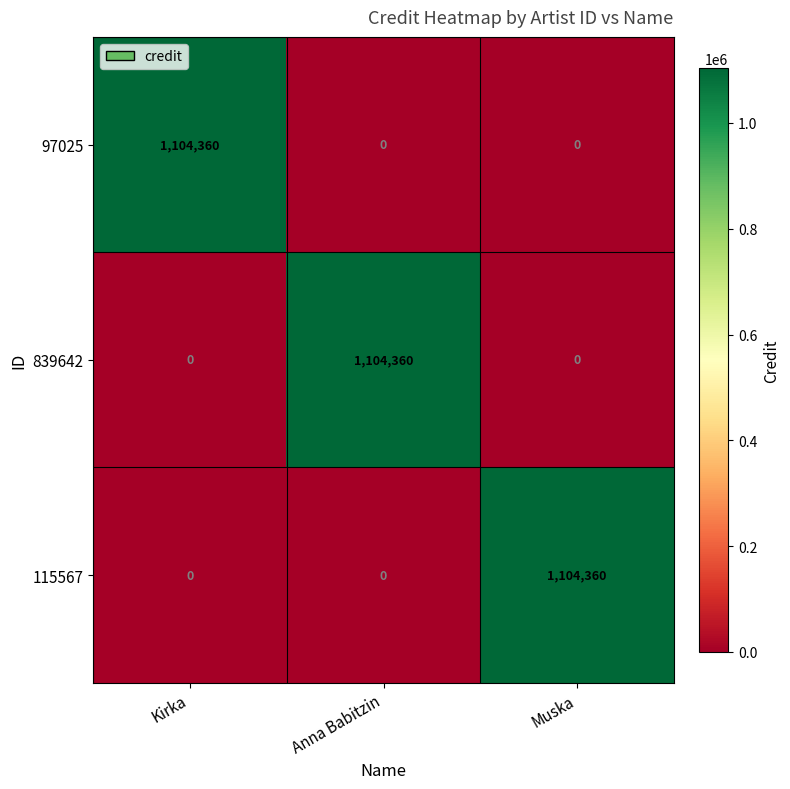

Is the value of 115567 at Anna Babitzin greater than the value of 97025 at Kirka?

No